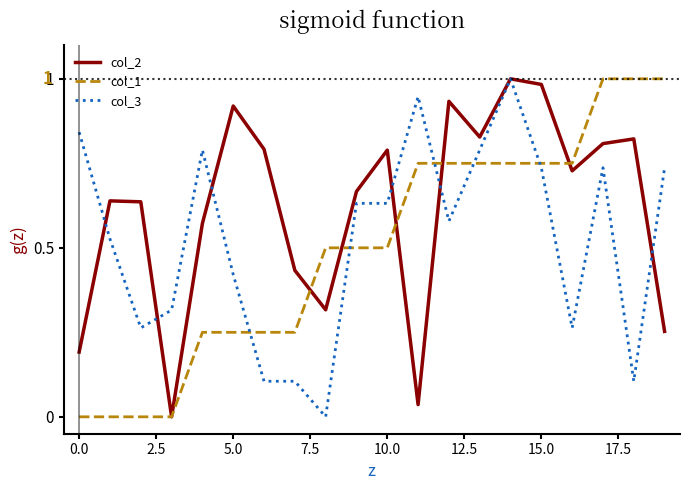

True or false: col_3 and col_1 intersect in this chart.

True